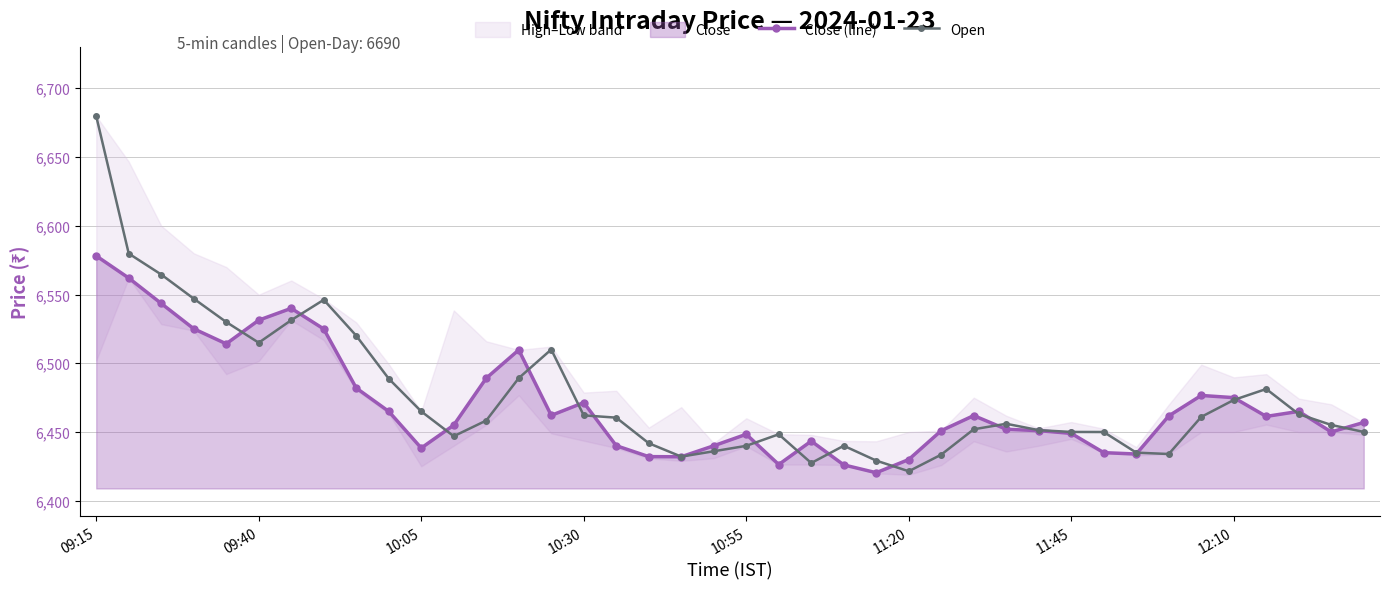

Which has a higher value, 19 or 36?

36